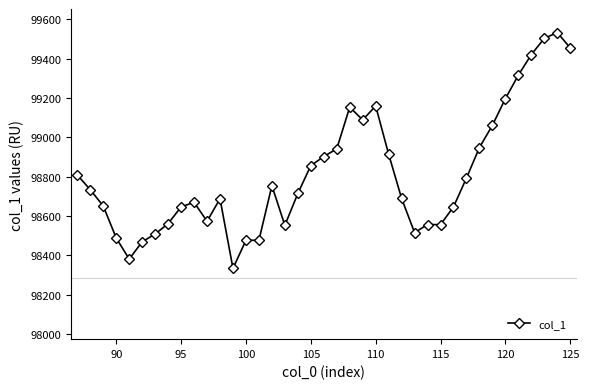

What is the greatest value displayed?

99532.0